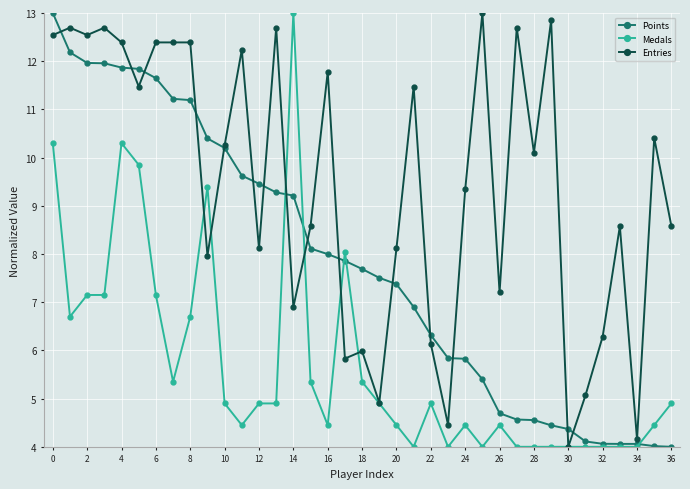

What is the value of the Points point at the 7th from the left?

11.6